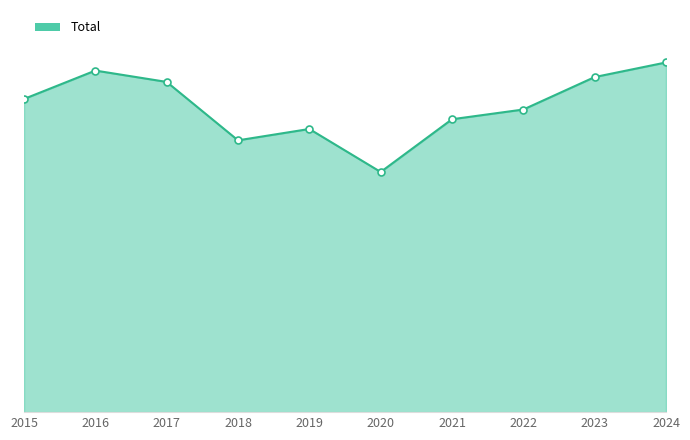

List the labels in order of value, largest first.

2024, 2016, 2023, 2017, 2015, 2022, 2021, 2019, 2018, 2020